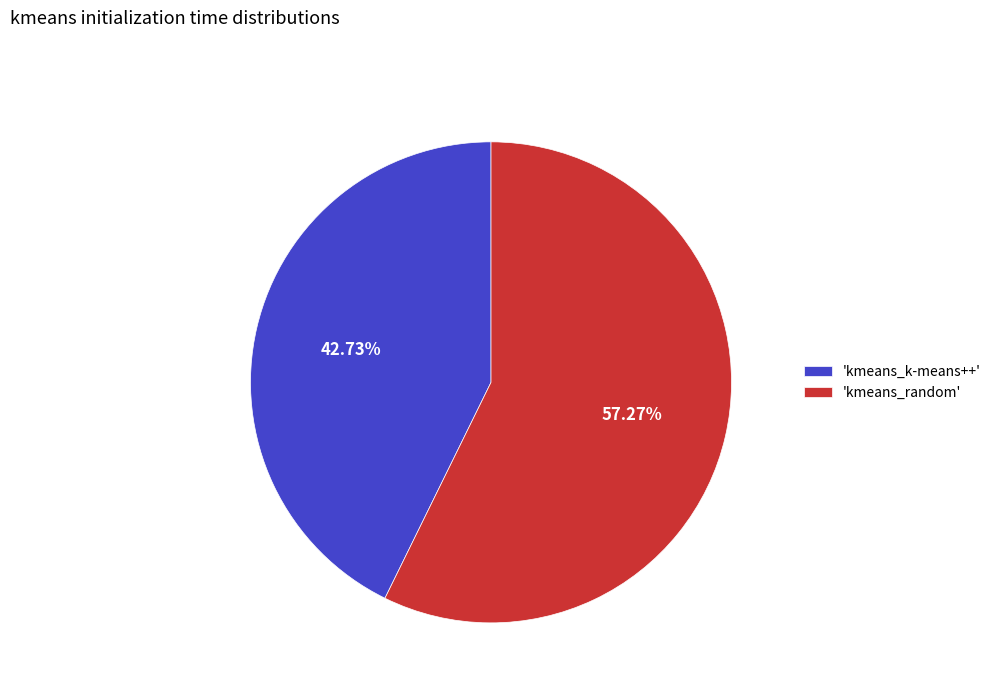

Is 'kmeans_random' the majority of the pie?

Yes